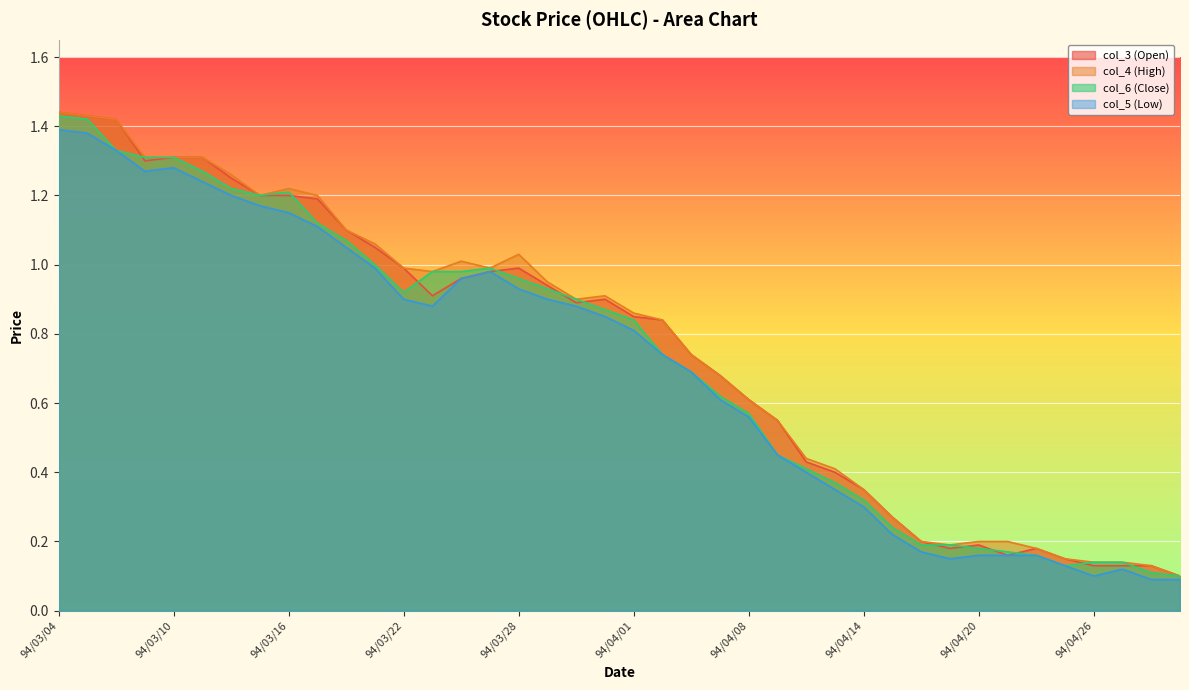

Reading left to right, extract all data points from this chart.

col_3 (Open): 1.4	1.4	1.4	1.3	1.3	1.3	1.2	1.2	1.2	1.2	1.1	1.1	1.0	0.9	1.0	1.0	1.0	0.9	0.9	0.9	0.8	0.8	0.7	0.7	0.6	0.6	0.4	0.4	0.3	0.3	0.2	0.2	0.2	0.2	0.2	0.1	0.1	0.1	0.1	0.1
col_4 (High): 1.4	1.4	1.4	1.3	1.3	1.3	1.3	1.2	1.2	1.2	1.1	1.1	1.0	1.0	1.0	1.0	1.0	0.9	0.9	0.9	0.9	0.8	0.7	0.7	0.6	0.6	0.4	0.4	0.3	0.3	0.2	0.2	0.2	0.2	0.2	0.1	0.1	0.1	0.1	0.1
col_6 (Close): 1.4	1.4	1.3	1.3	1.3	1.3	1.2	1.2	1.2	1.1	1.1	1.0	0.9	1.0	1.0	1.0	1.0	0.9	0.9	0.9	0.8	0.7	0.7	0.6	0.6	0.5	0.4	0.4	0.3	0.2	0.2	0.2	0.2	0.2	0.2	0.1	0.1	0.1	0.1	0.1
col_5 (Low): 1.4	1.4	1.3	1.3	1.3	1.2	1.2	1.2	1.1	1.1	1.1	1.0	0.9	0.9	1.0	1.0	0.9	0.9	0.9	0.8	0.8	0.7	0.7	0.6	0.6	0.5	0.4	0.3	0.3	0.2	0.2	0.1	0.2	0.2	0.2	0.1	0.1	0.1	0.1	0.1